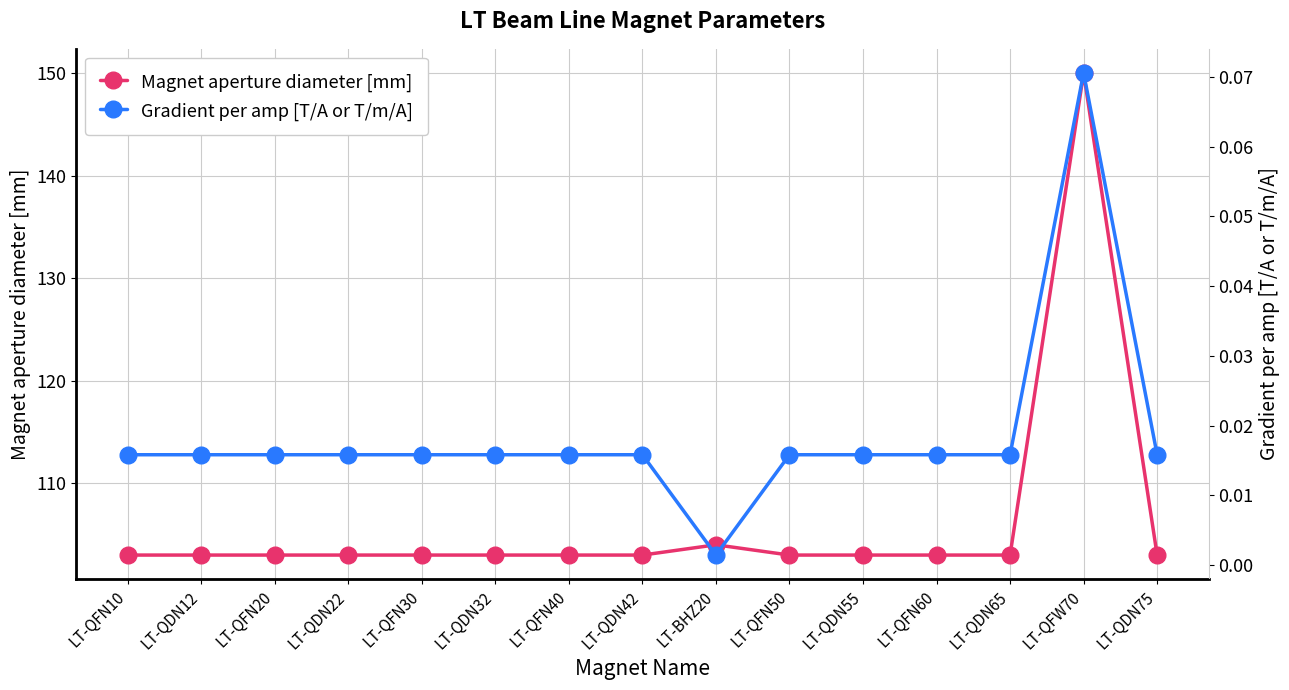

At which label does Gradient per amp [T/A or T/m/A] reach its minimum?

LT-BHZ20